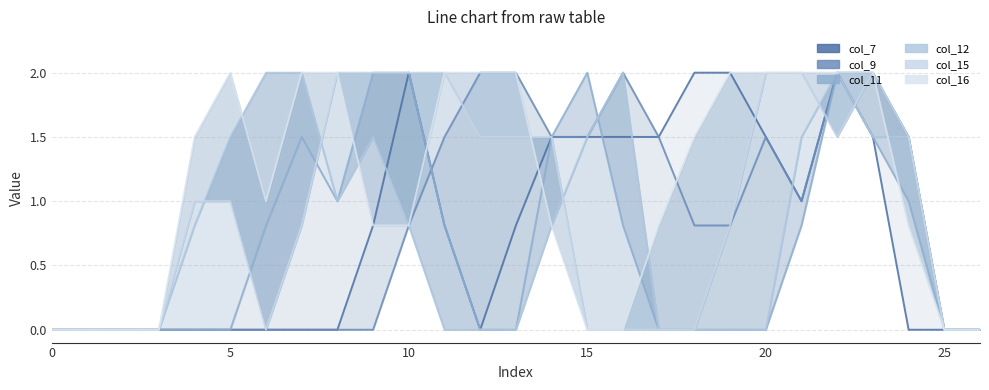

What is the value of the col_15 point at the 14th from the left?

1.5